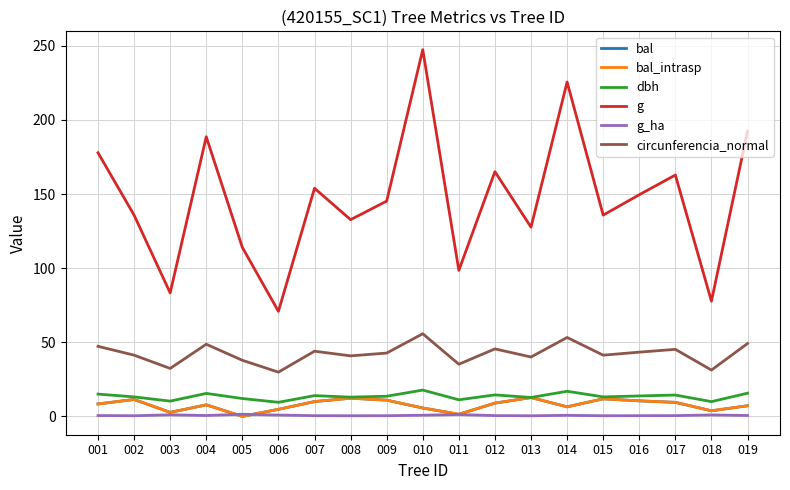

Reading right to left, extract all data points from this chart.

bal: 7.2	3.8	9.5	10.5	11.8	6.5	12.7	8.9	1.4	5.7	11.0	12.3	10.0	4.8	0.0	7.8	2.7	11.4	8.4
bal_intrasp: 7.2	3.8	9.5	10.5	11.8	6.5	12.7	8.9	1.4	5.7	11.0	12.3	10.0	4.8	0.0	7.8	2.7	11.4	8.4
dbh: 15.7	9.9	14.4	13.8	13.2	16.9	12.8	14.5	11.2	17.8	13.6	13.0	14.0	9.5	12.1	15.5	10.3	13.2	15.1
g: 192.4	77.8	162.9	149.6	135.8	225.7	127.7	165.1	98.5	247.4	145.3	132.7	153.9	70.9	114.0	188.7	83.3	135.8	177.9
g_ha: 0.6	1.0	0.5	0.5	0.4	0.7	0.4	0.5	1.2	0.8	0.5	0.4	0.5	0.9	1.4	0.6	1.1	0.4	0.6
circunferencia_normal: 49.2	31.3	45.2	43.4	41.3	53.2	40.1	45.5	35.2	55.8	42.7	40.8	44.0	29.9	37.9	48.7	32.4	41.3	47.3